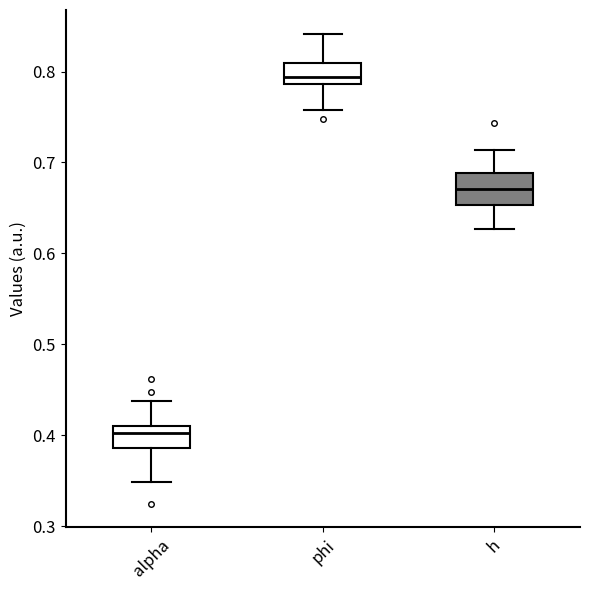

Which box's median line is the highest?

phi